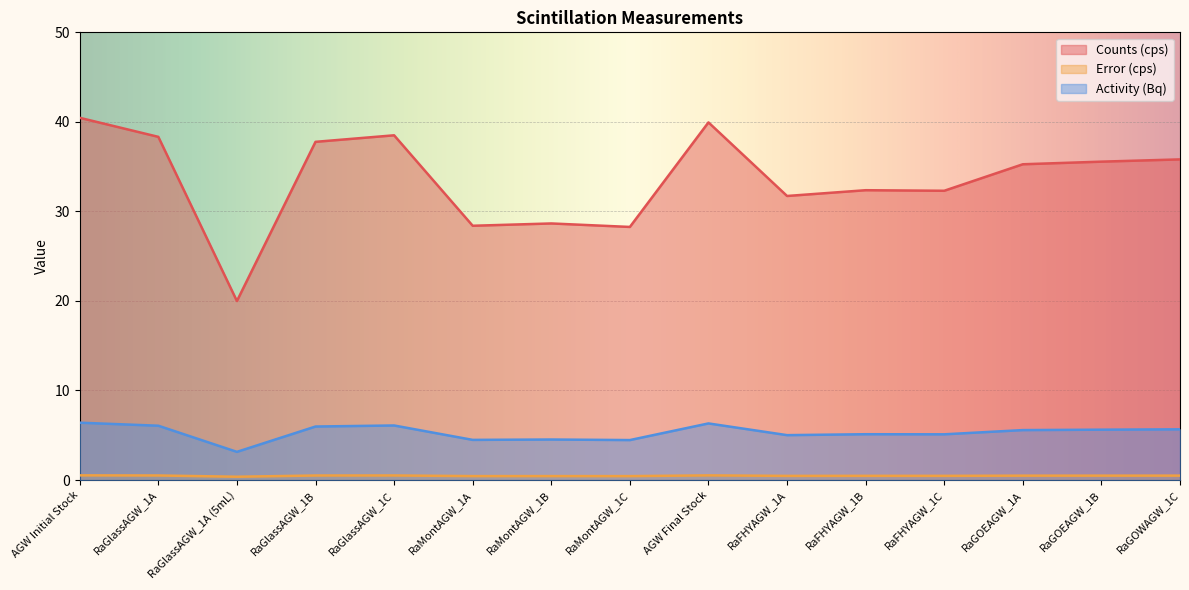

Which category has the lowest value in the Error (cps) series?

RaGlassAGW_1A (5mL)